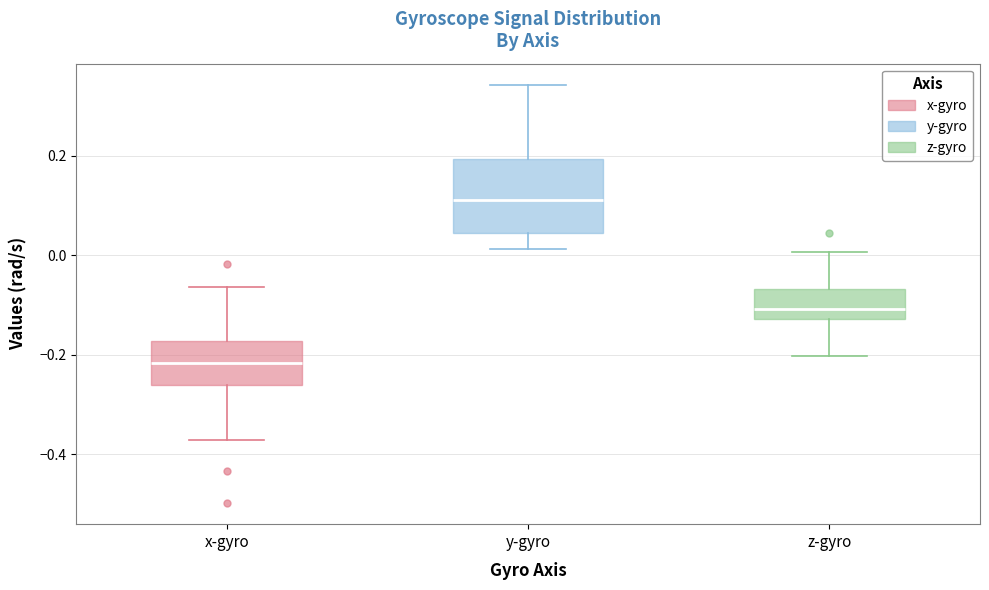

Which box's median line is the lowest?

x-gyro